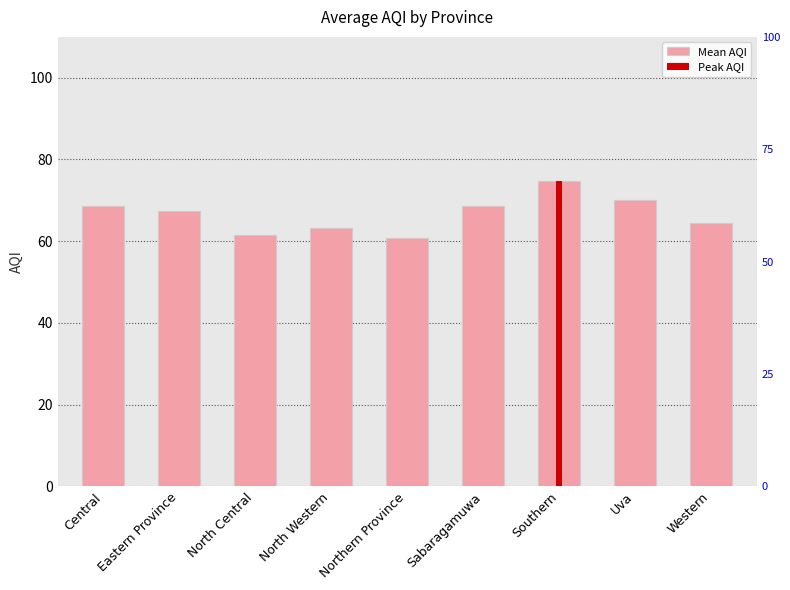

What is the change in value from Northern Province to Southern?

+14.0